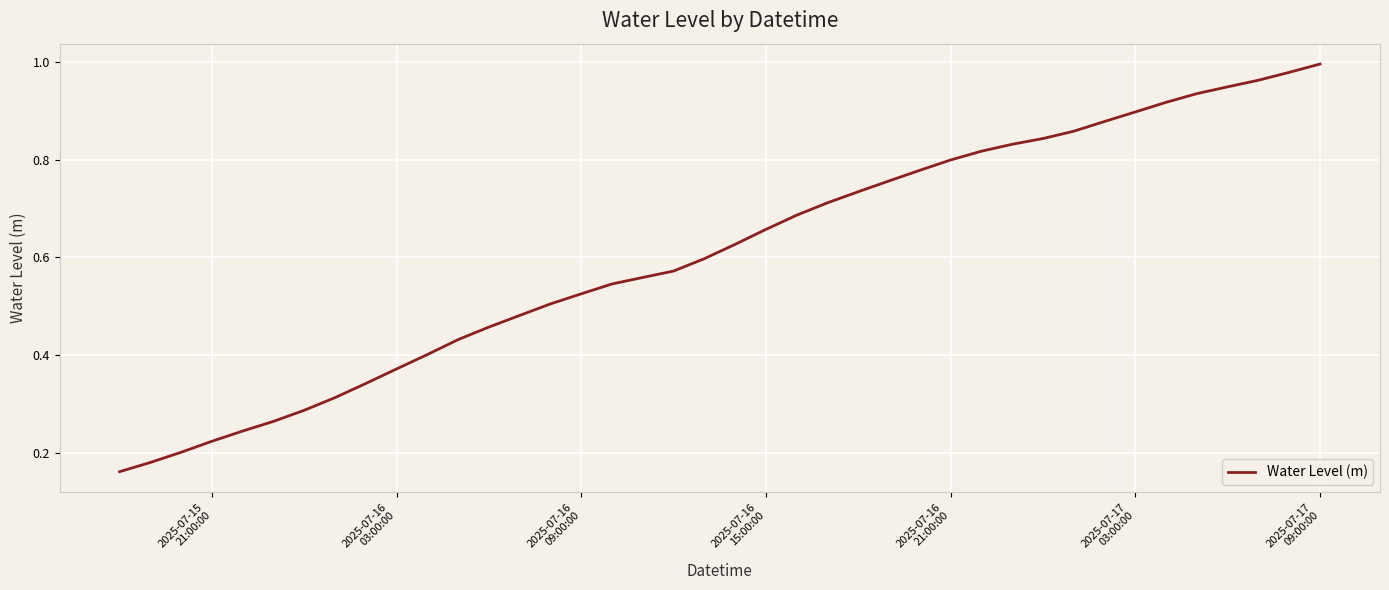

Count the number of data series in this chart.

1